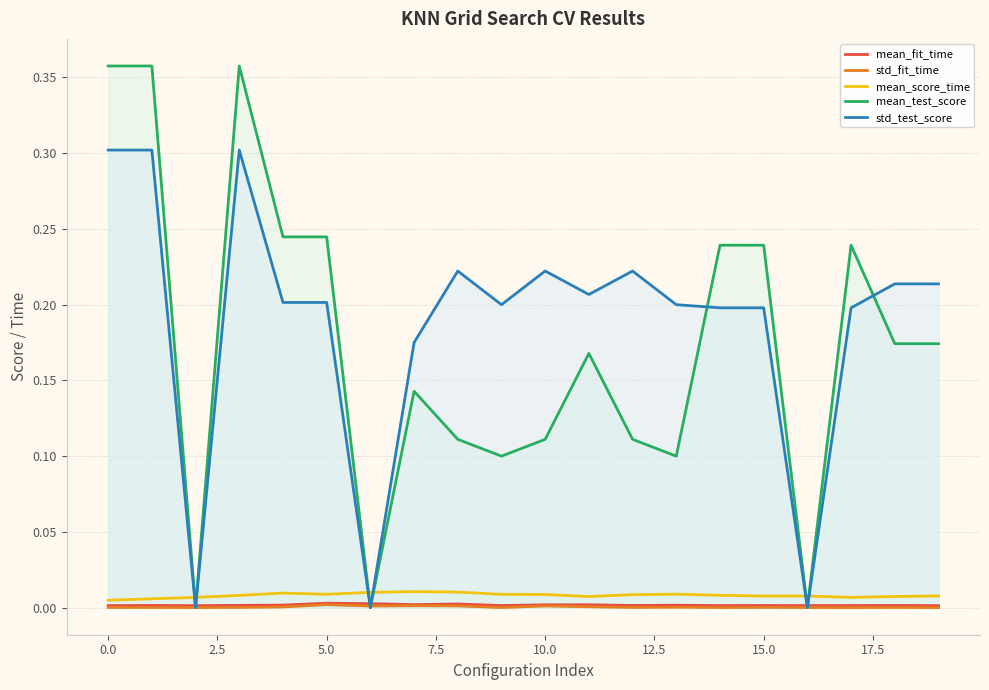

True or false: mean_test_score has more than 0 points higher than both neighbors.

True